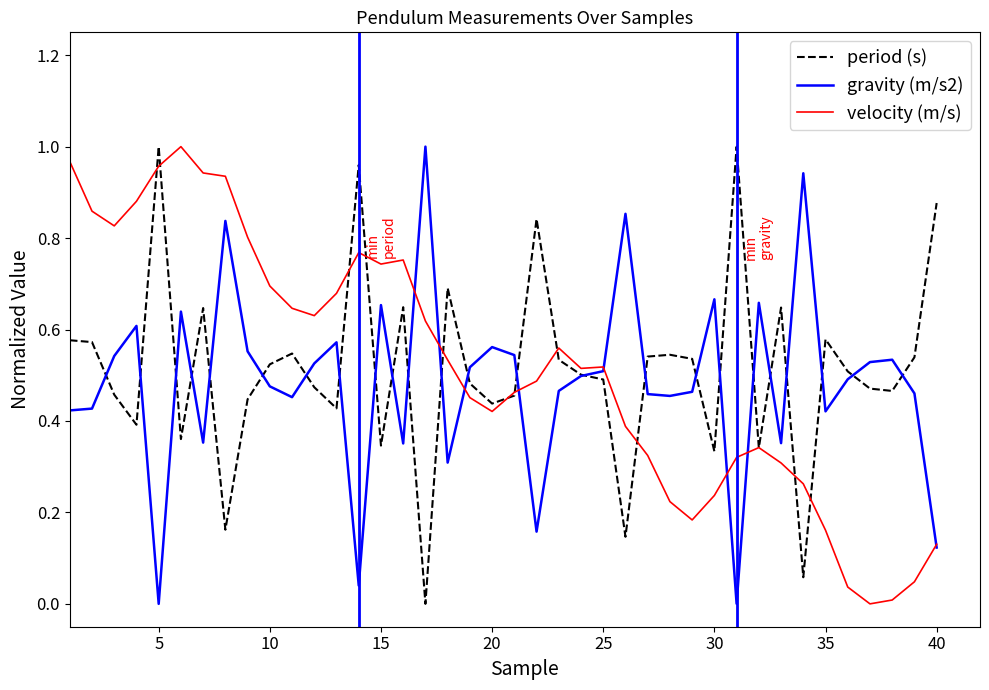

Reading left to right, list all the values displayed in this chart.

period (s): 0.6	0.6	0.5	0.4	1.0	0.4	0.6	0.2	0.4	0.5	0.5	0.5	0.4	1.0	0.3	0.6	0.0	0.7	0.5	0.4	0.5	0.8	0.5	0.5	0.5	0.1	0.5	0.5	0.5	0.3	1.0	0.3	0.6	0.1	0.6	0.5	0.5	0.5	0.5	0.9
gravity (m/s2): 0.4	0.4	0.5	0.6	0.0	0.6	0.4	0.8	0.6	0.5	0.5	0.5	0.6	0.0	0.7	0.4	1.0	0.3	0.5	0.6	0.5	0.2	0.5	0.5	0.5	0.9	0.5	0.5	0.5	0.7	0.0	0.7	0.4	0.9	0.4	0.5	0.5	0.5	0.5	0.1
velocity (m/s): 1.0	0.9	0.8	0.9	1.0	1.0	0.9	0.9	0.8	0.7	0.6	0.6	0.7	0.8	0.7	0.8	0.6	0.5	0.5	0.4	0.5	0.5	0.6	0.5	0.5	0.4	0.3	0.2	0.2	0.2	0.3	0.3	0.3	0.3	0.2	0.0	0.0	0.0	0.0	0.1